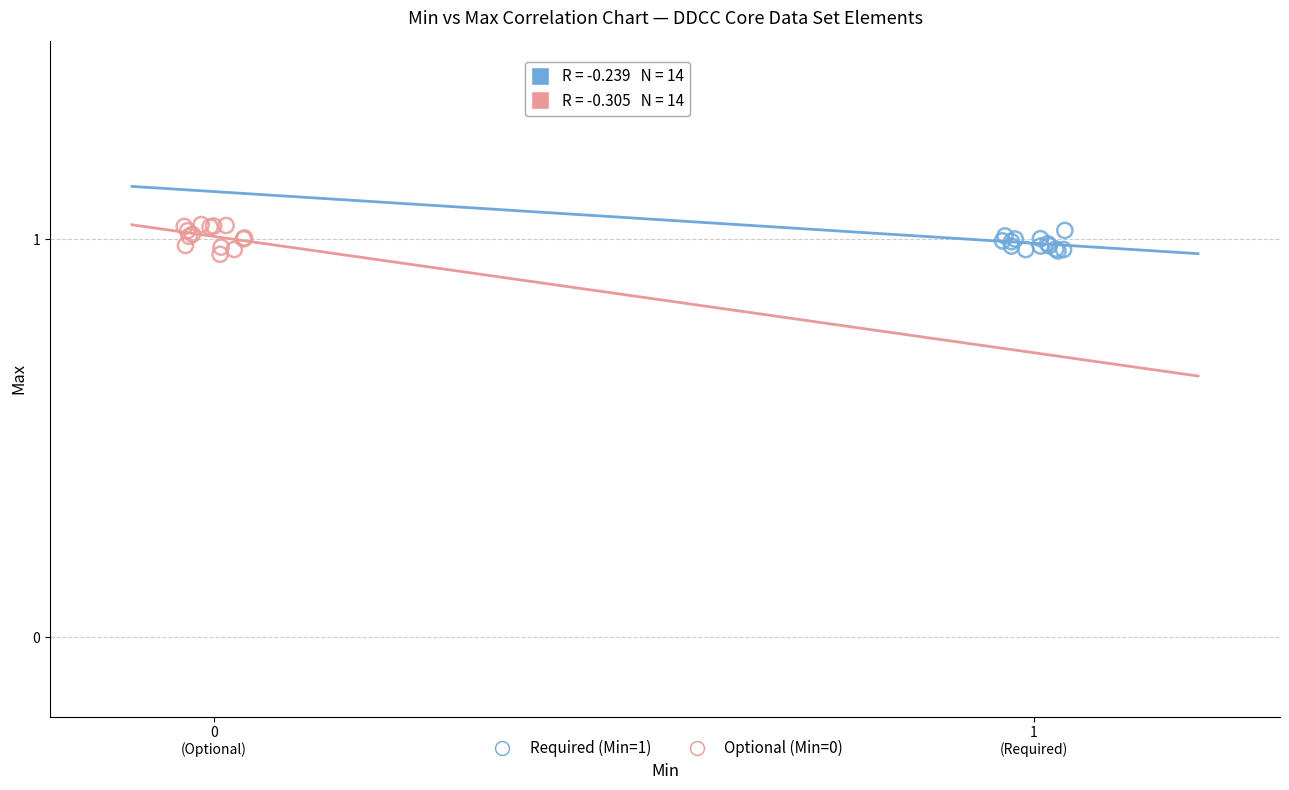

What are all the series names shown in the legend?

Required (Min=1), Optional (Min=0)